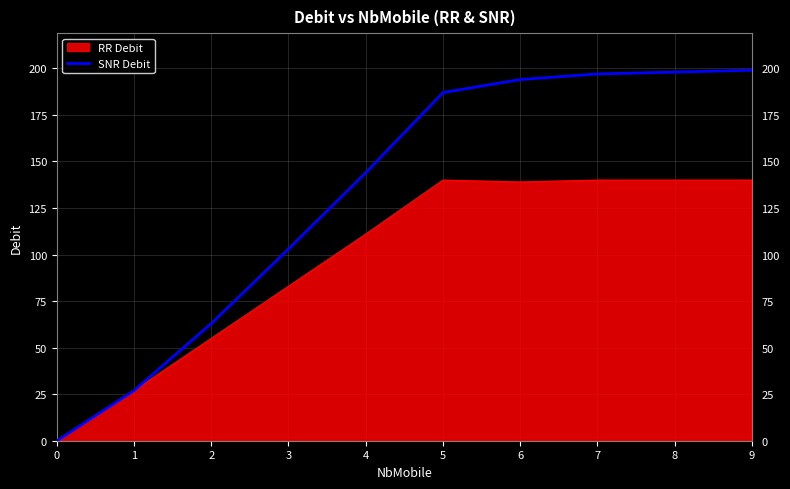

Which series has the widest spread of values?

SNR Debit